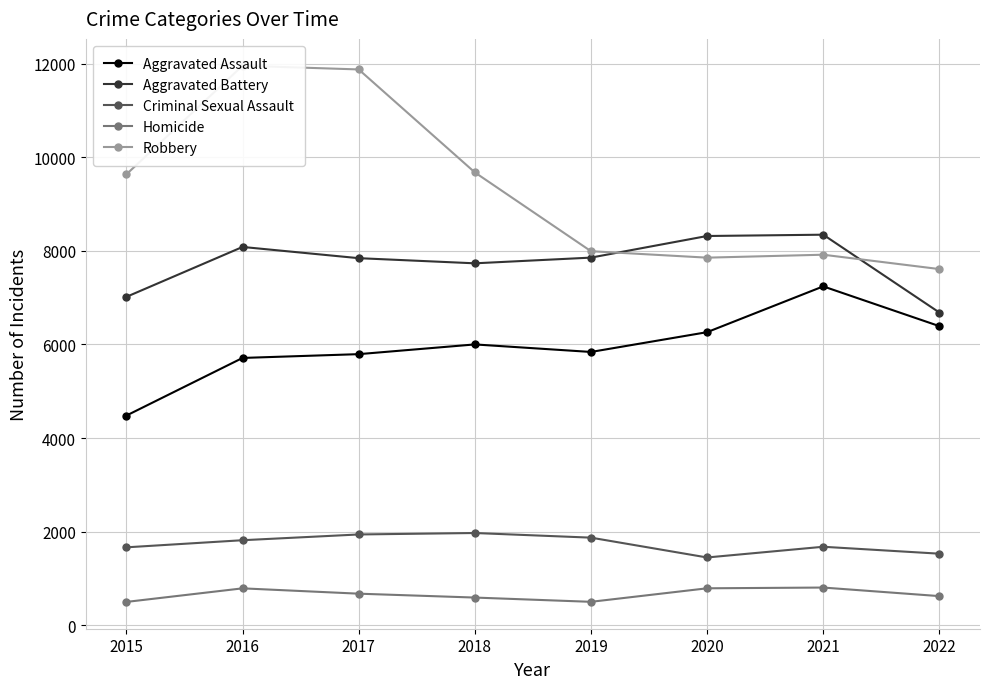

The value of Criminal Sexual Assault at 2022 is 2682. True or false?

False